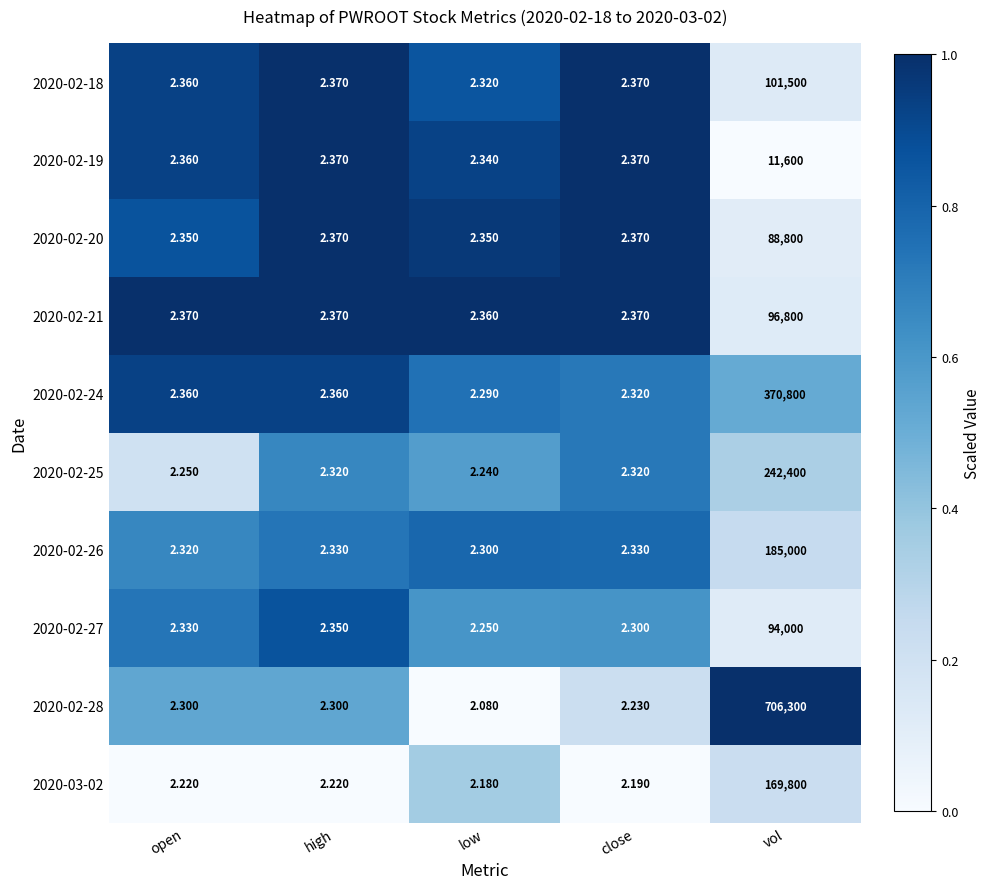

Is the value of 2020-02-27 at high greater than the value of 2020-02-25 at vol?

No